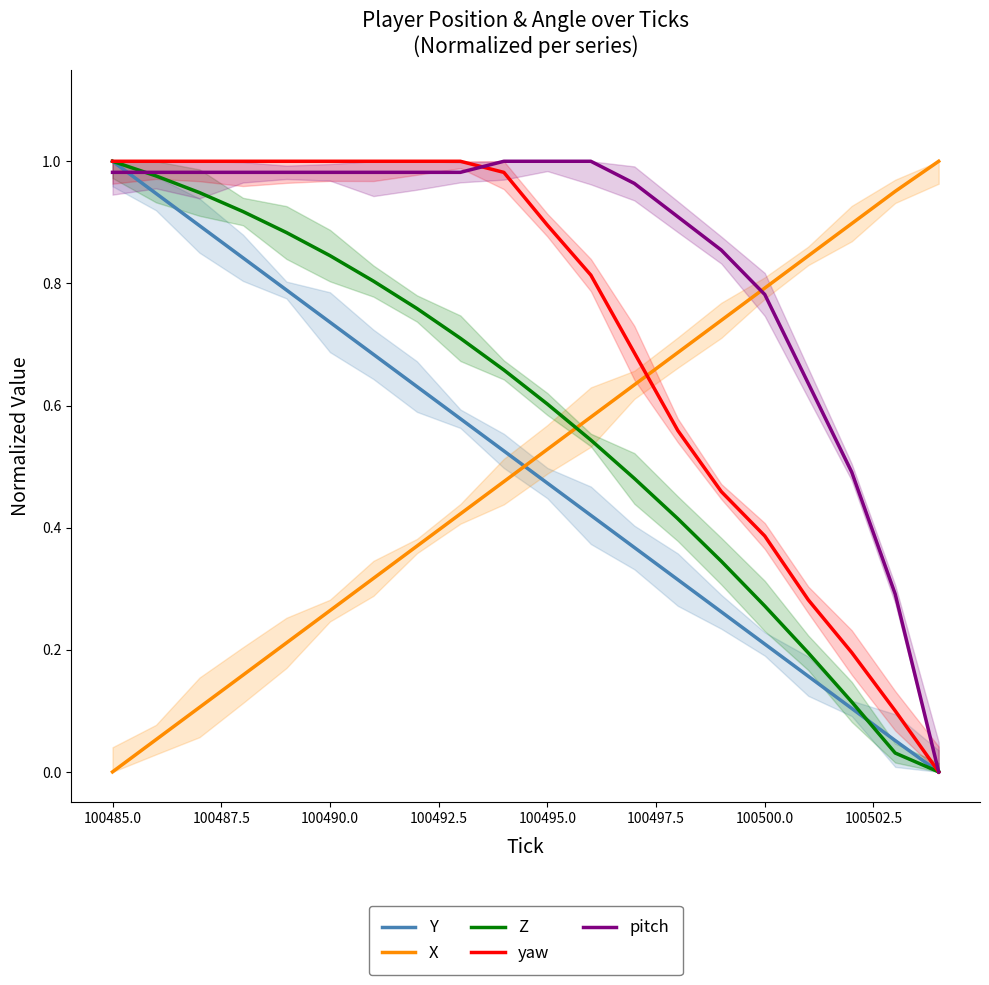

Which series ends up on top after the final intersection of X and yaw?

X